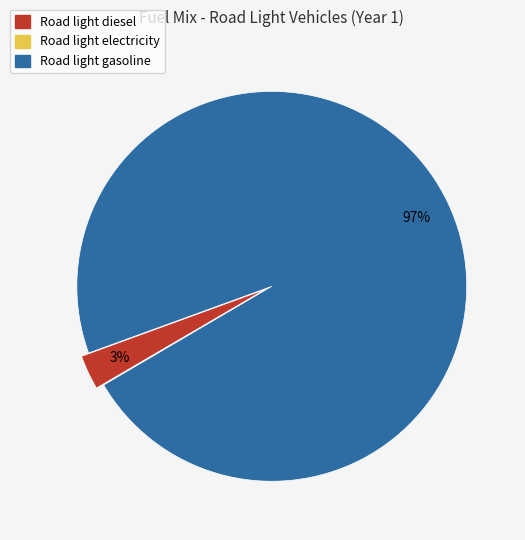

To the nearest percent, what is the difference between the largest and smallest slice percentages?

97%